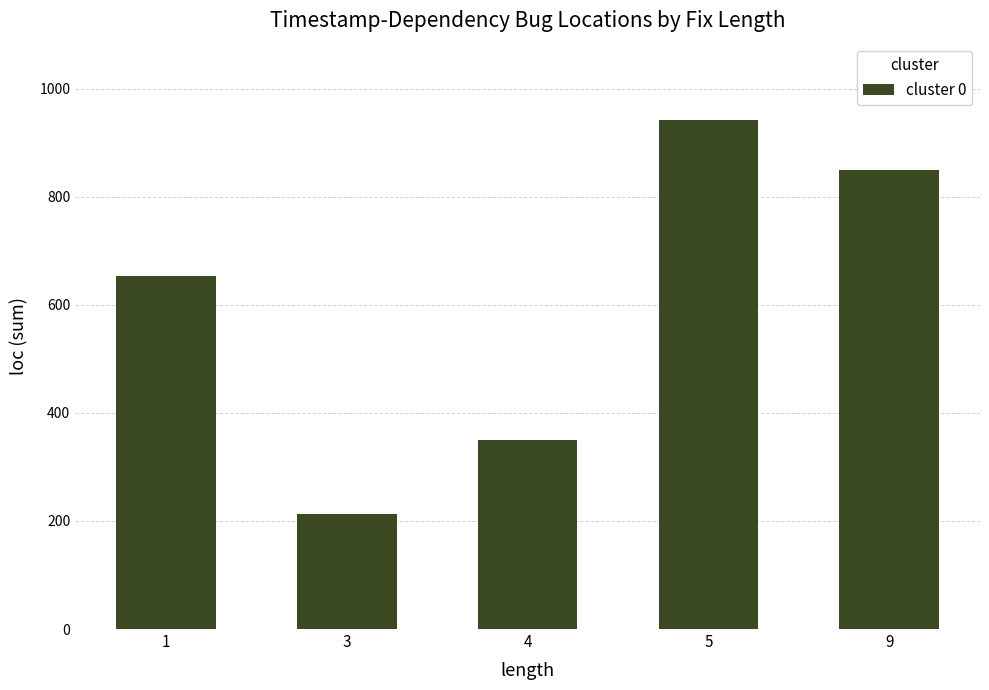

How many values are between 350 and 849?

3